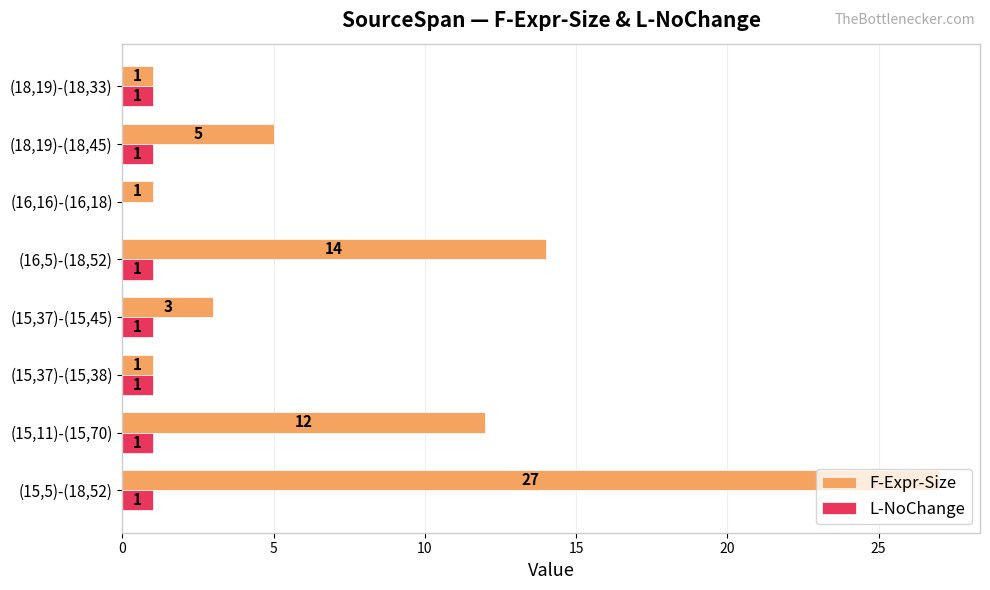

Is it true that F-Expr-Size equals 12 at (15,11)-(15,70)?

True